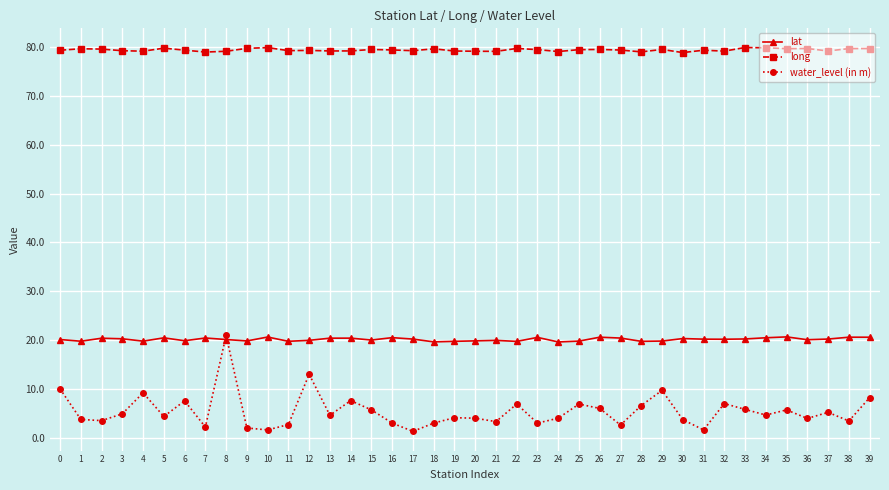

Which series has the largest range (max minus min)?

water_level (in m)